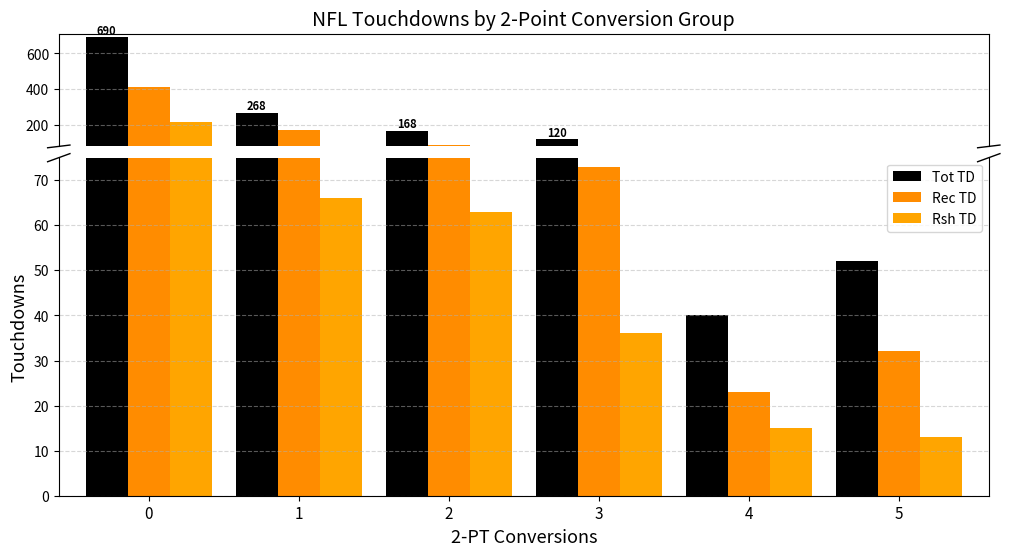

Reading right to left, what are all the values shown in this chart?

Tot TD: 52	40	120	168	268	690
Rec TD: 32	23	73	90	174	412
Rsh TD: 13	15	36	63	66	217